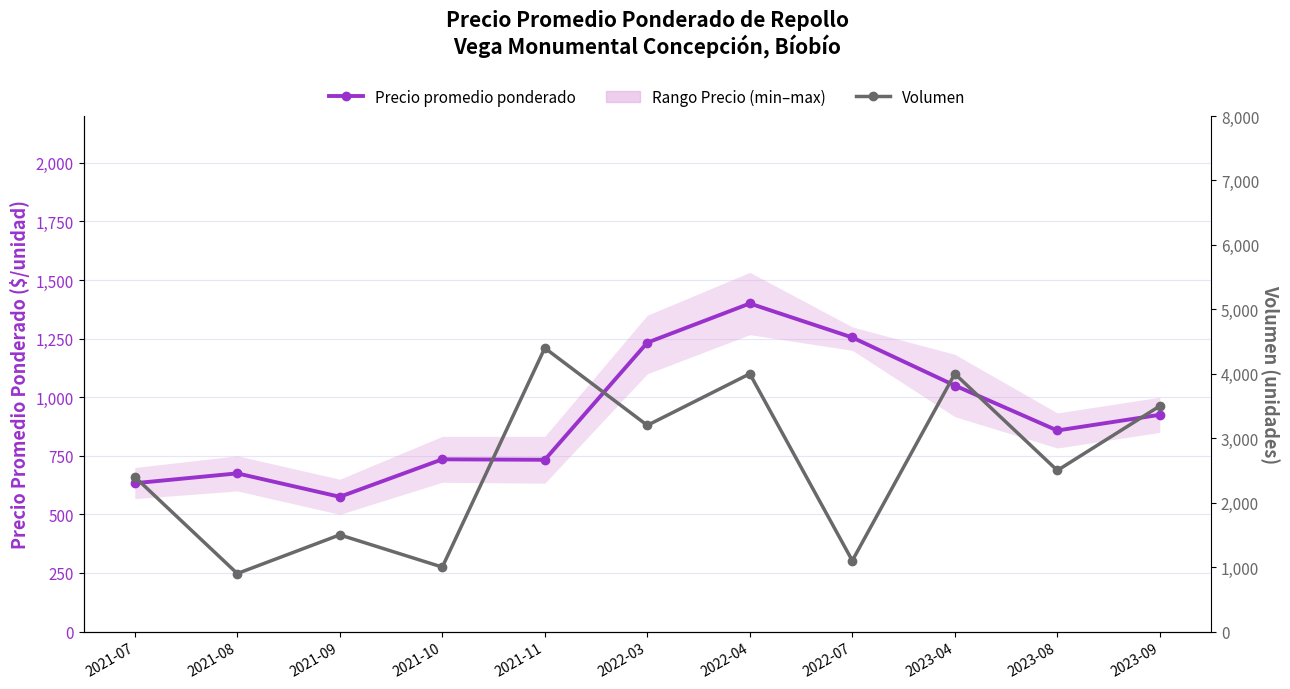

How many values in the Precio promedio ponderado series exceed 858?

5